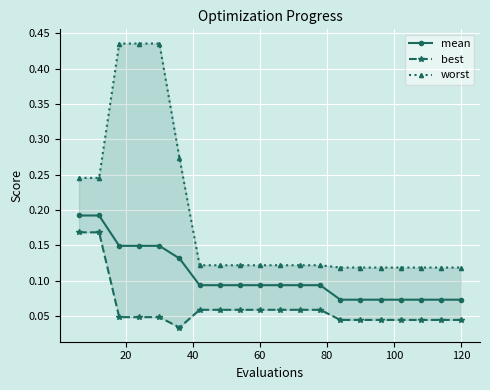

How many best values are between 0 and 1?

20